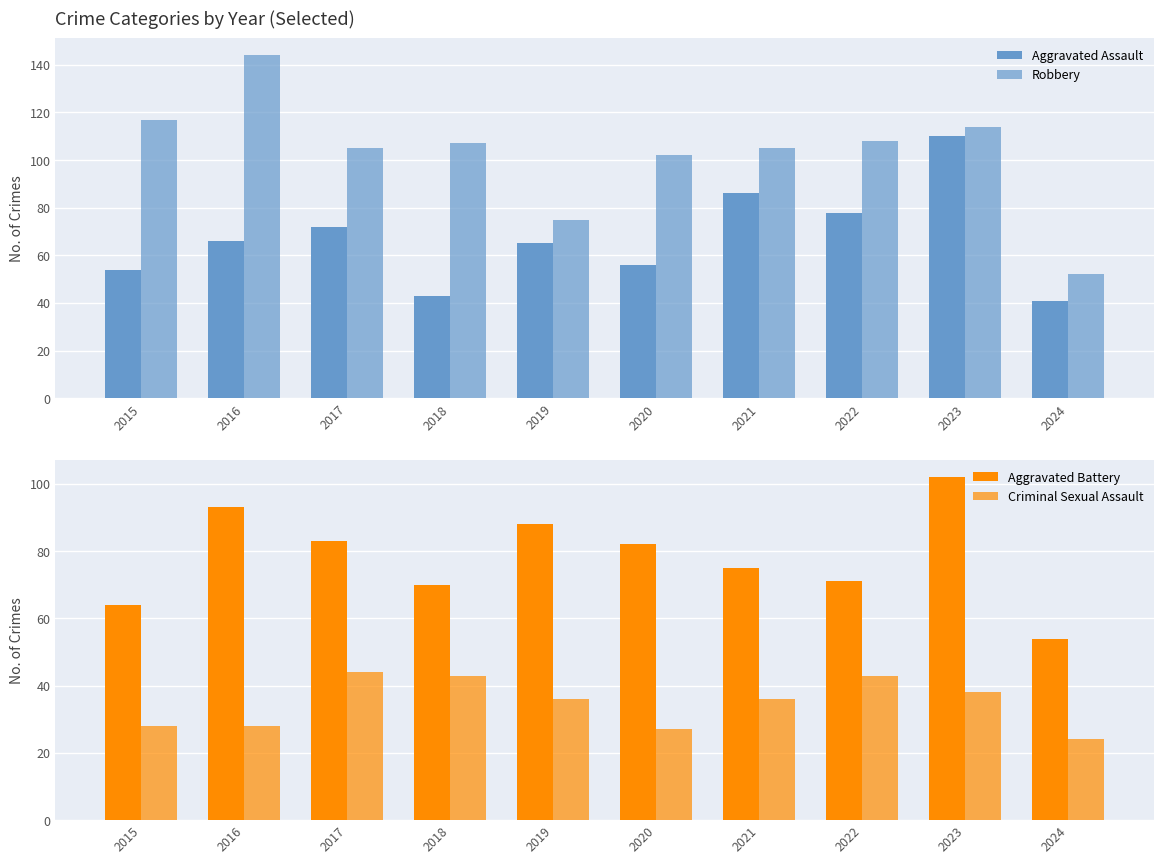

Which category has the highest value in the Aggravated Assault series?

2023